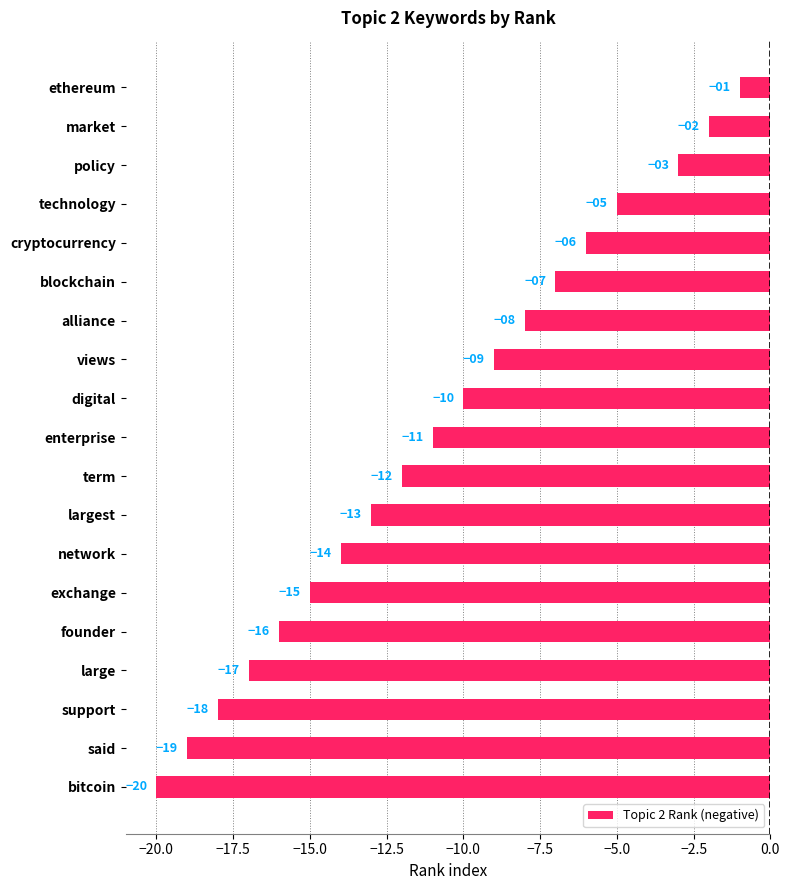

What is the difference between the maximum and minimum values?

19